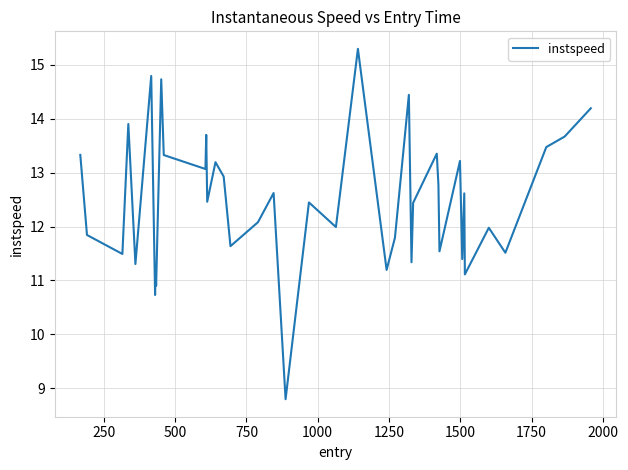

What is the smallest value displayed?

8.8